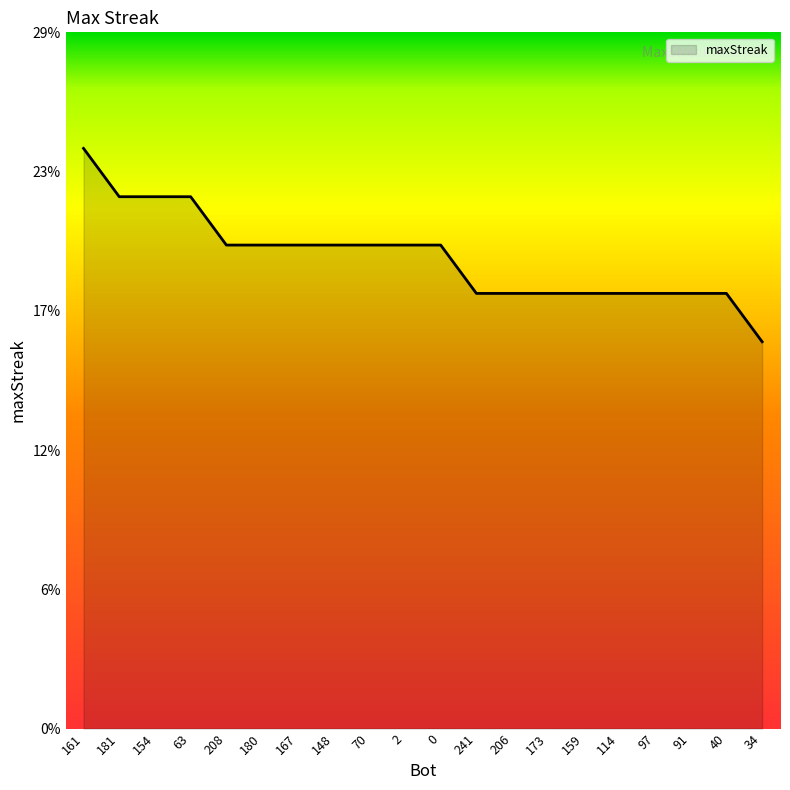

Is it true that the value at 0 is 14?

False